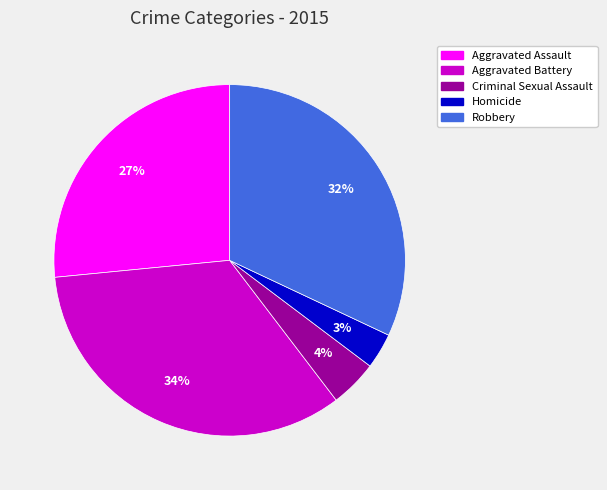

To the nearest percent, what is the difference between the largest and smallest slice percentages?

31%